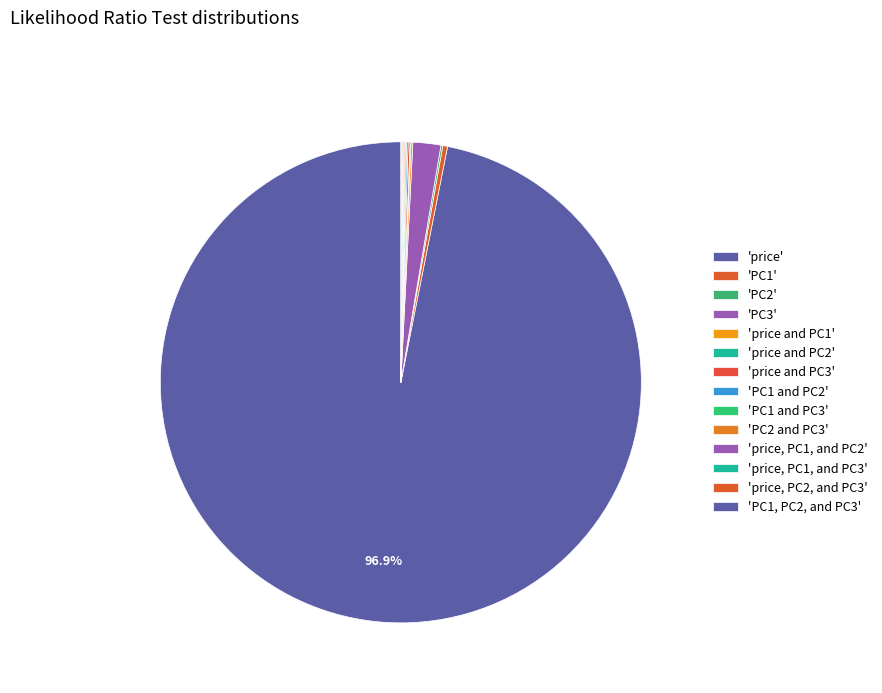

What is the largest slice in the pie chart?

price